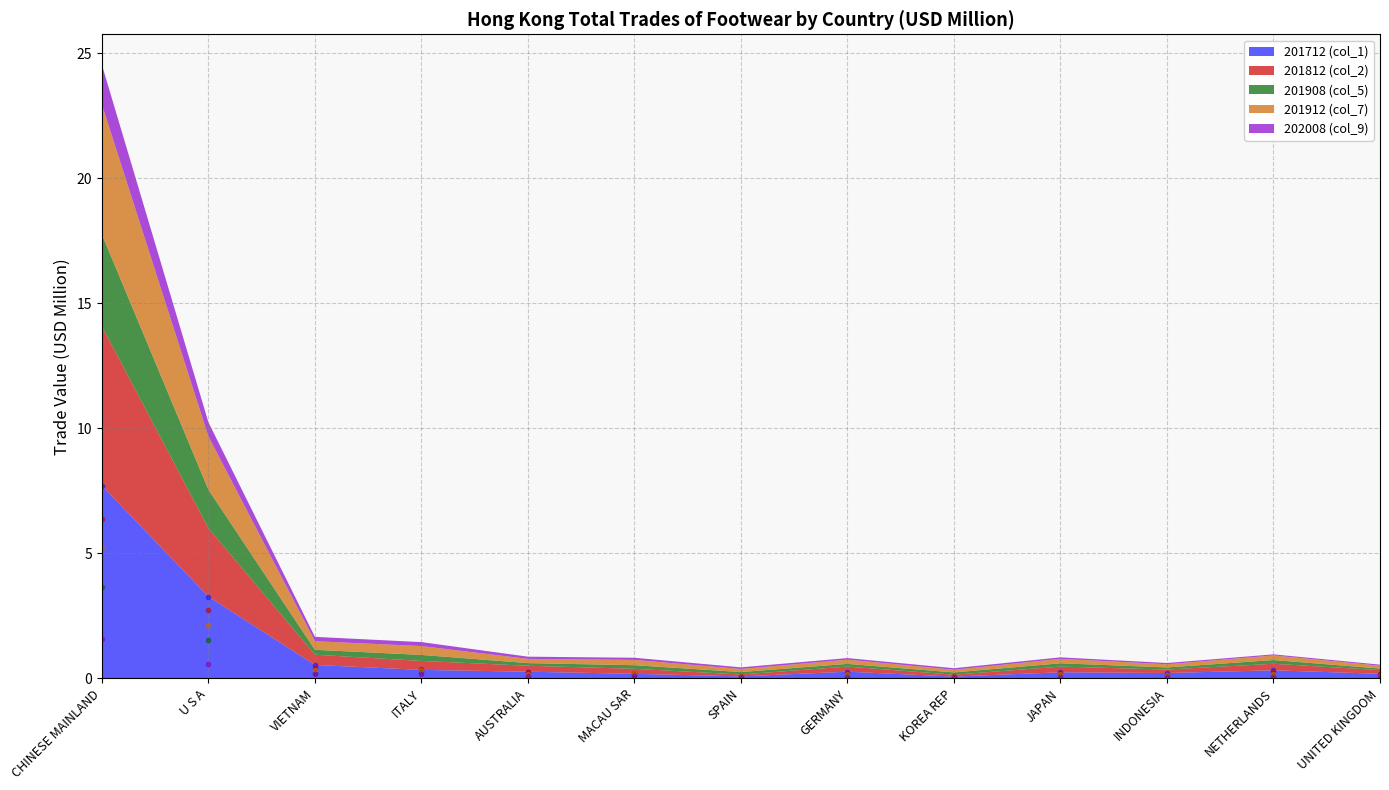

What is the label of the 13th point from the right?

CHINESE MAINLAND